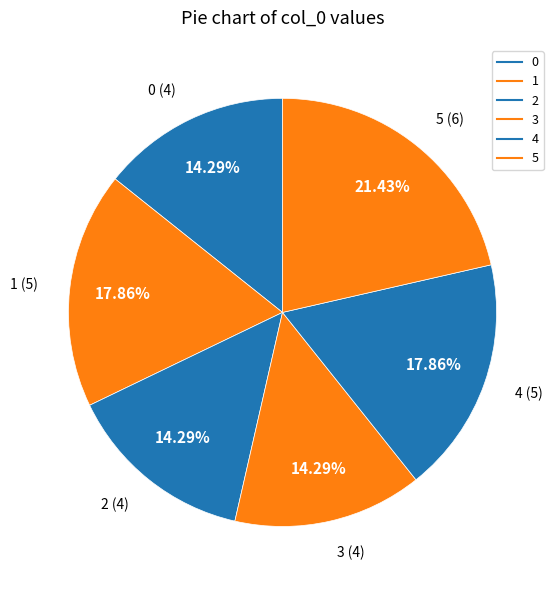

Which category has the biggest portion of the pie?

5